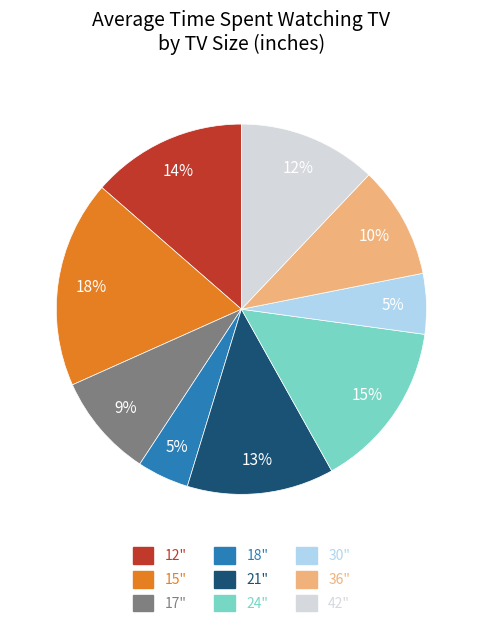

Between 12" and 21", which is larger?

12"